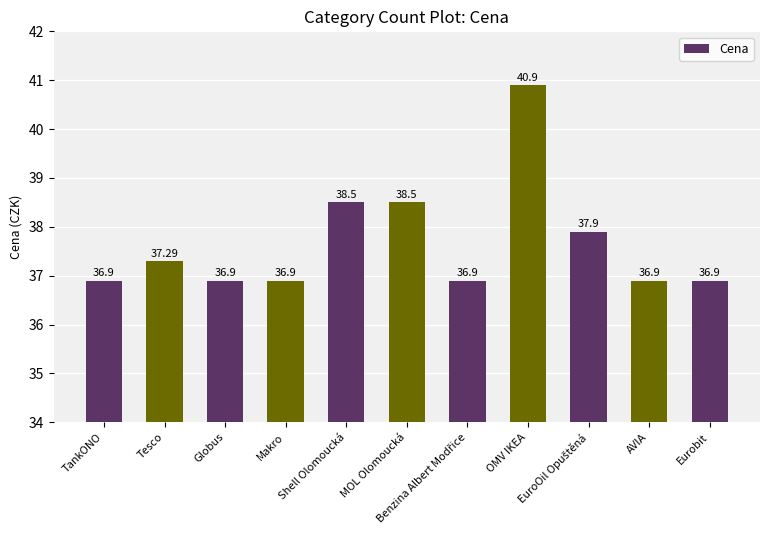

The value at Eurobit is 36.9. True or false?

True